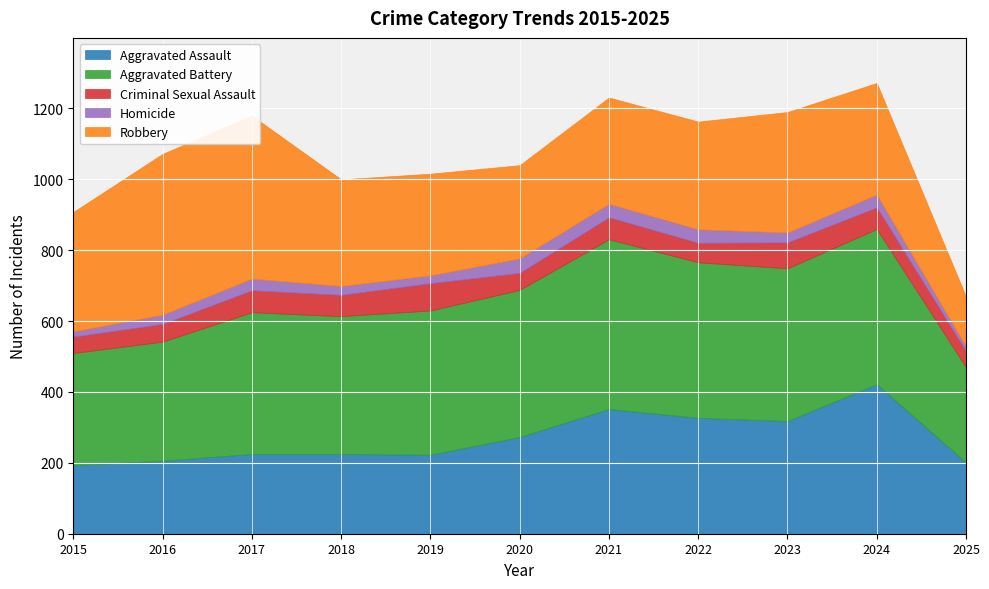

Is the value of Criminal Sexual Assault at 2024 greater than the value of Aggravated Assault at 2015?

No